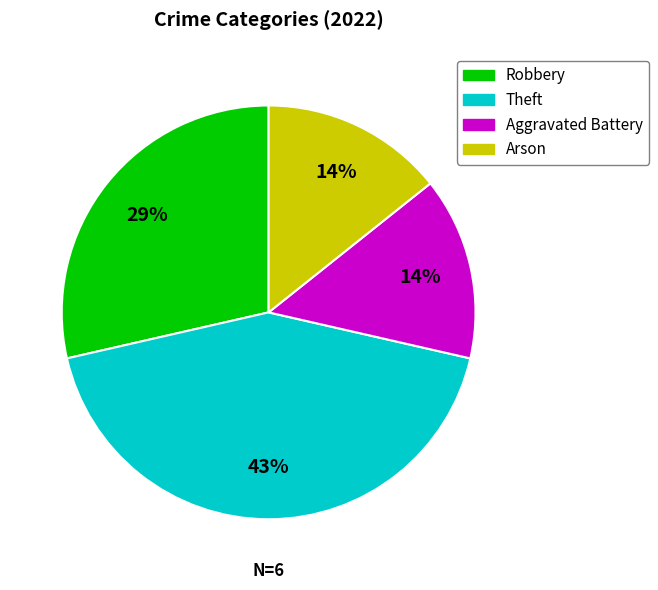

The Arson slice represents 29% of the pie. True or false?

False